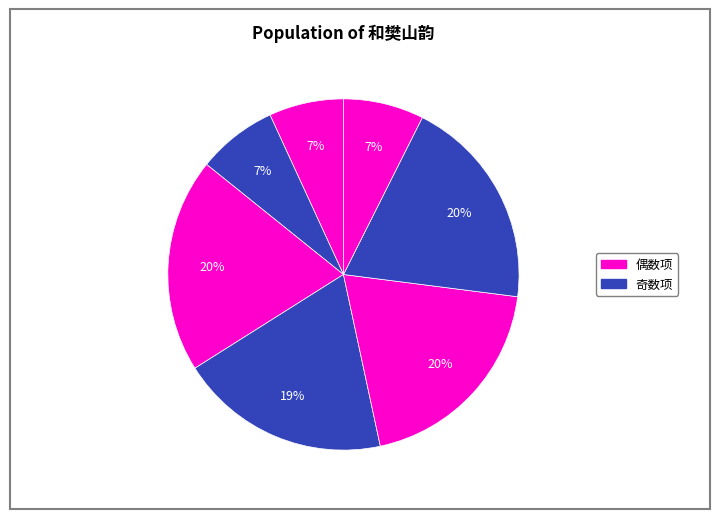

How many segments does this pie chart have?

7